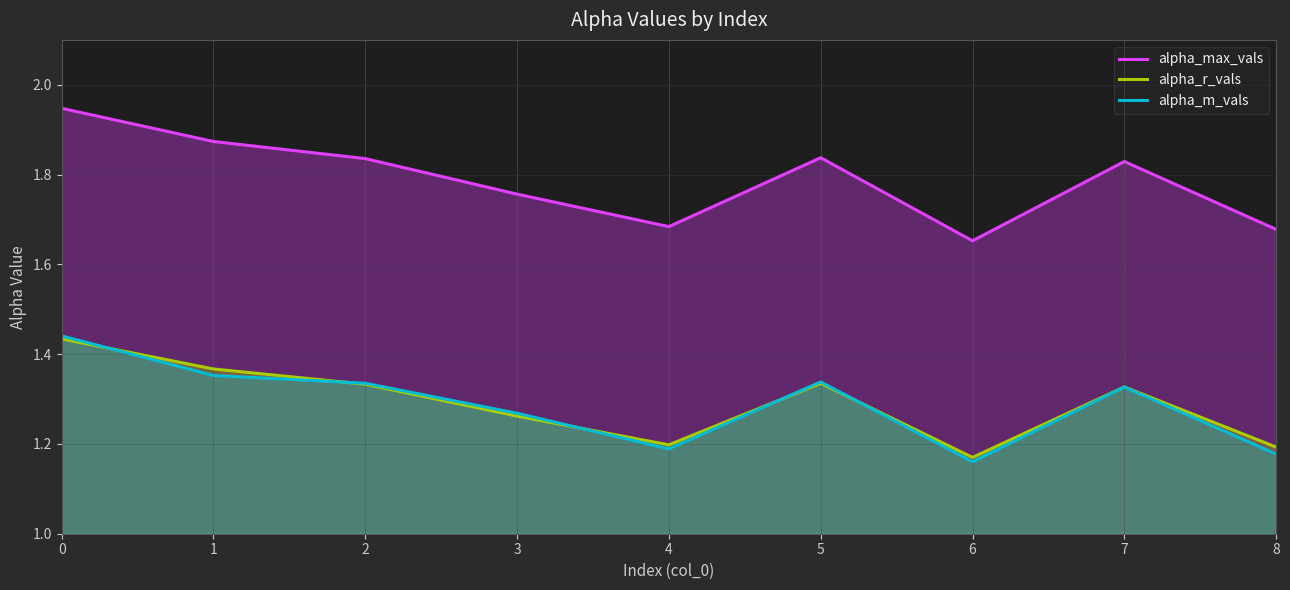

How many alpha_m_vals values are between 1 and 2?

9